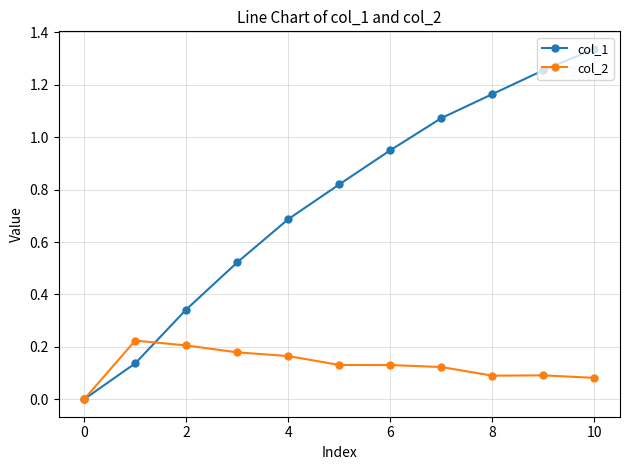

Which series has the largest range (max minus min)?

col_1